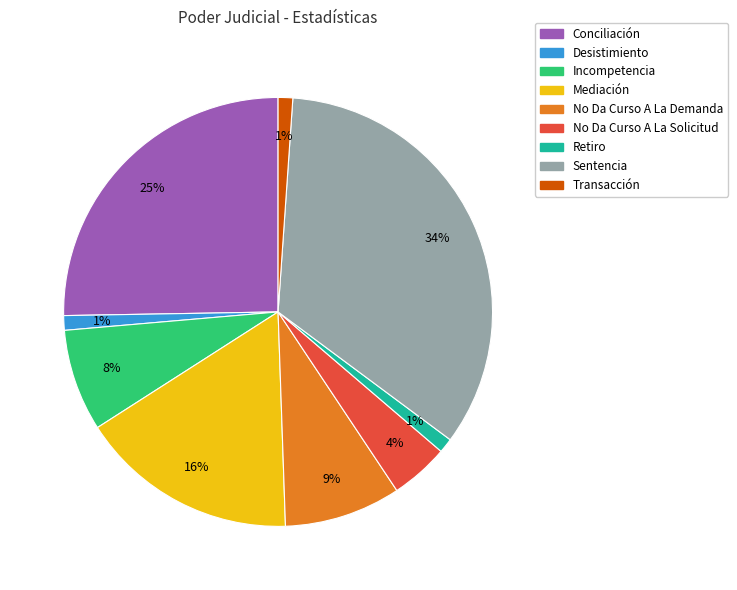

Between Incompetencia and Conciliación, which is larger?

Conciliación